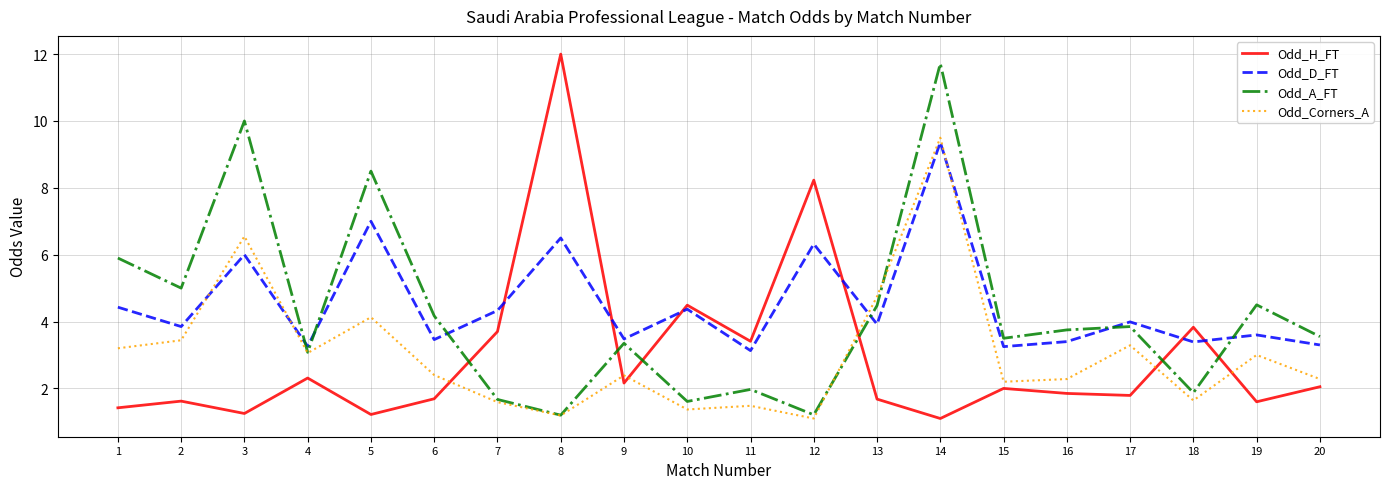

Between 7 and 19, which series saw the biggest shift?

Odd_A_FT